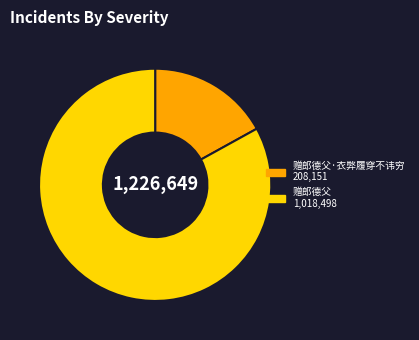

Is there any slice that represents more than half of the pie?

Yes